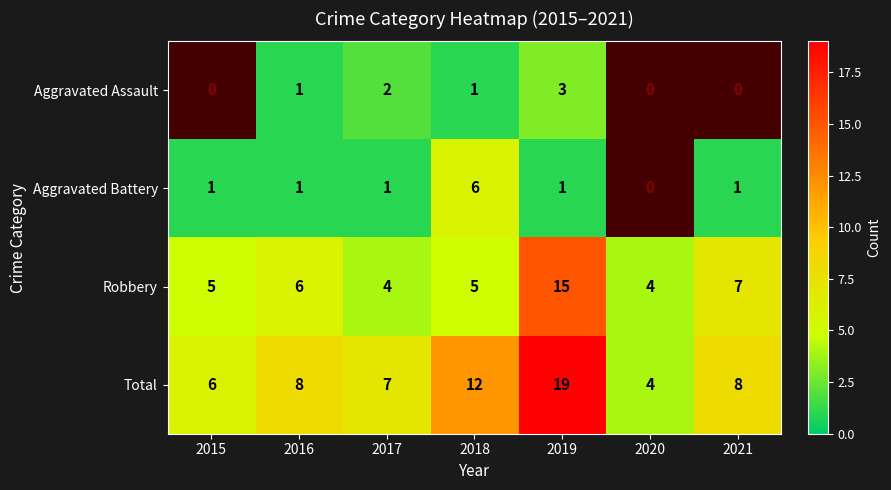

Rank the series at 2017 from lowest to highest value.

Aggravated Battery, Aggravated Assault, Robbery, Total